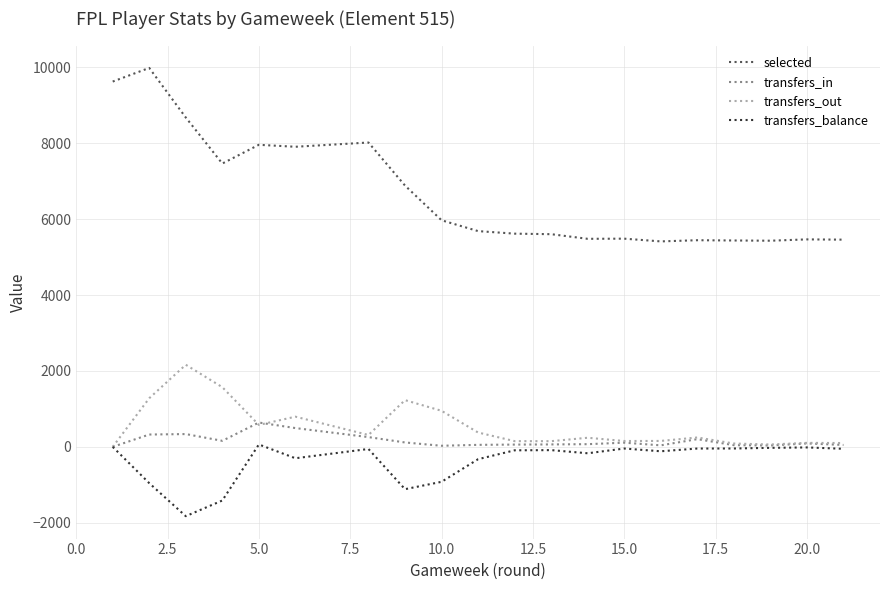

What is the average value of the transfers_out series?

536